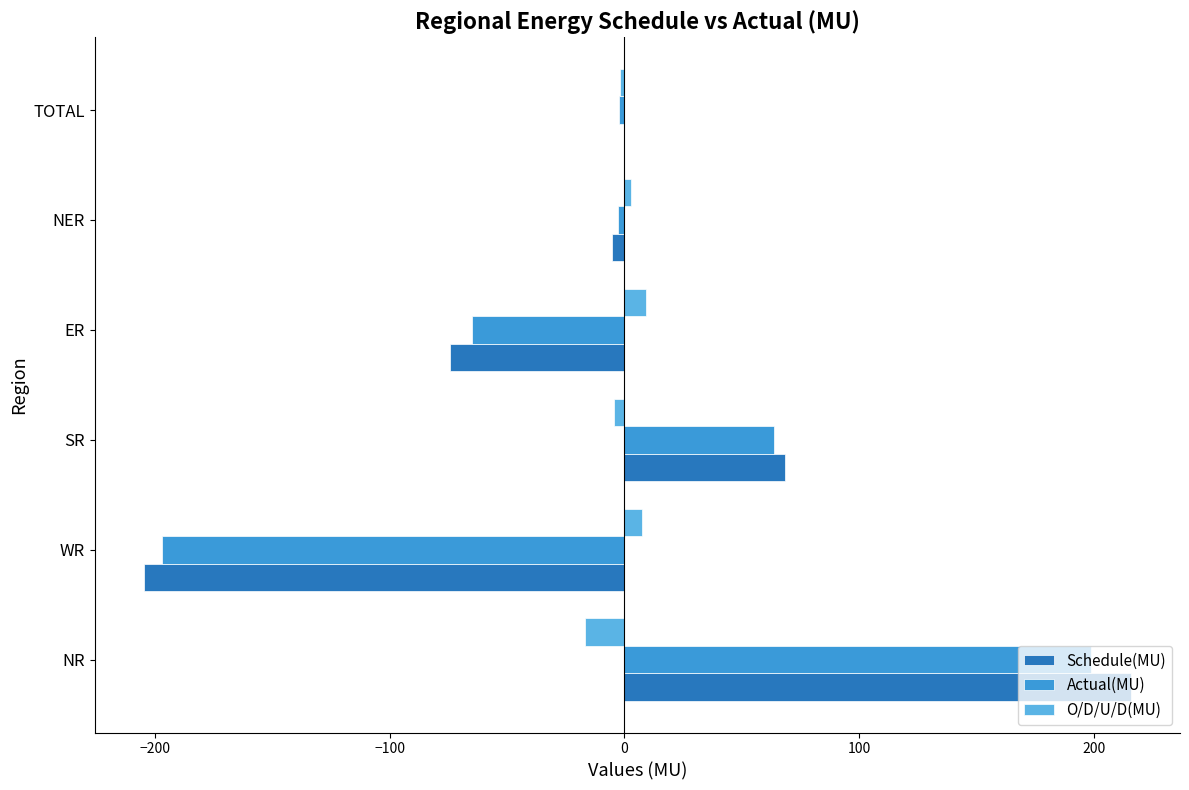

Count the number of data series in this chart.

3